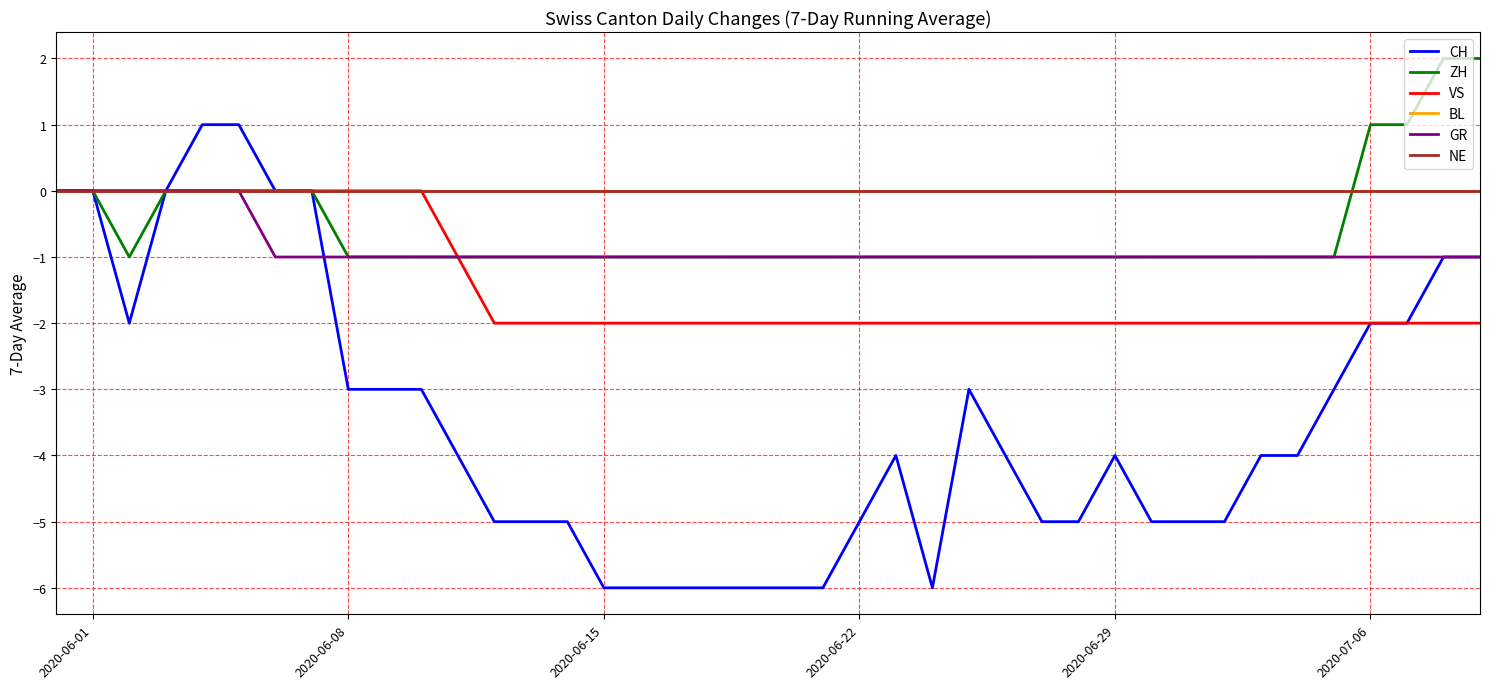

Does the chart have visible grid lines?

Yes